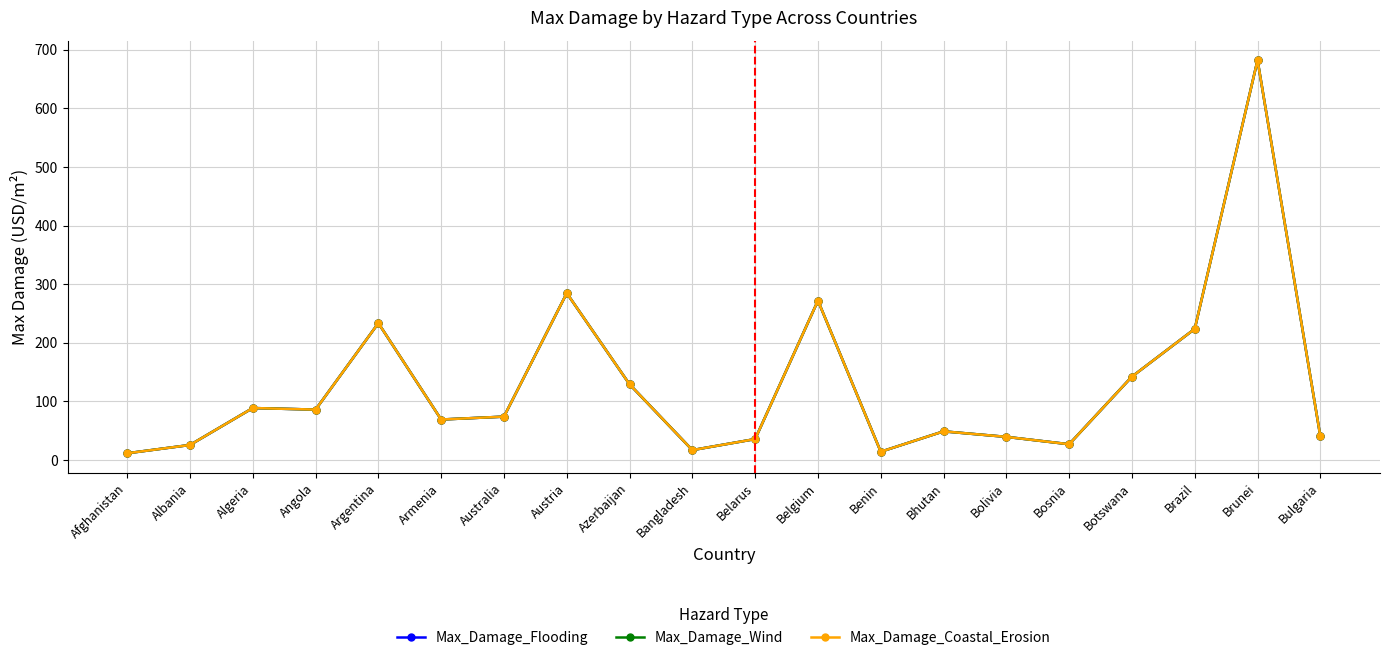

Is this an area chart (filled region under the line)?

No